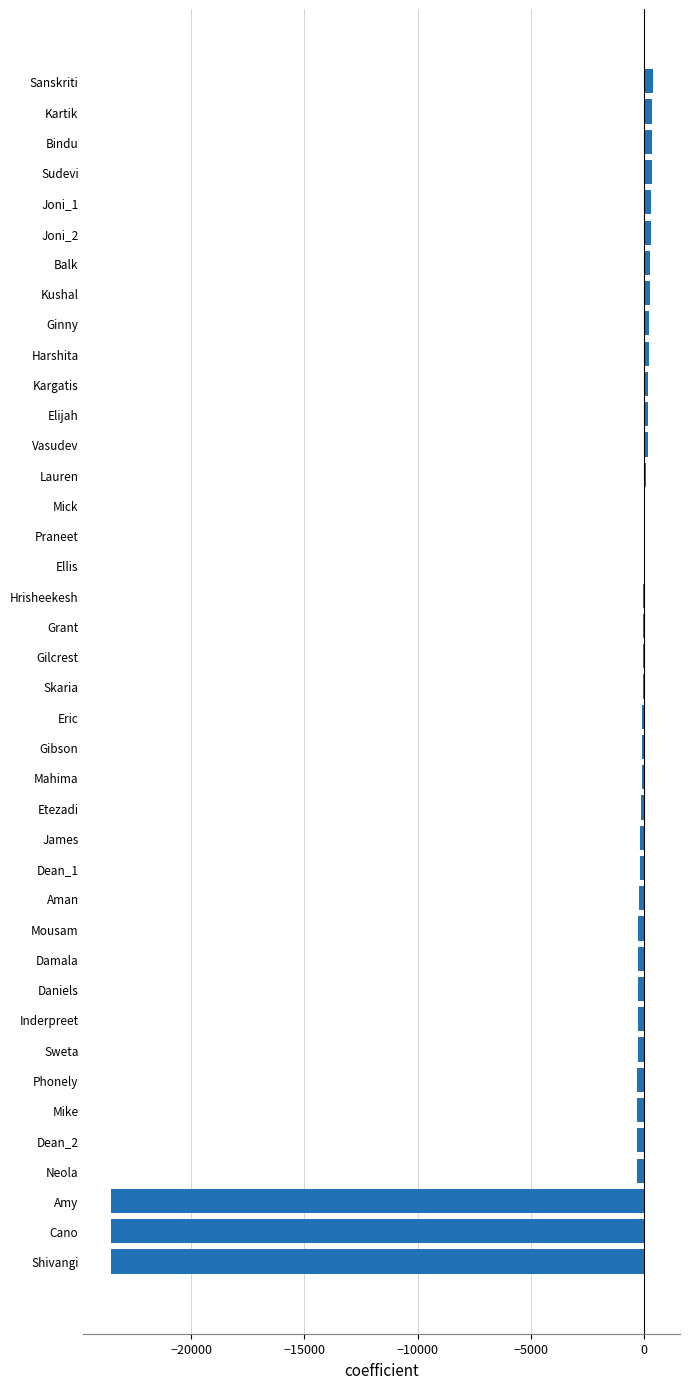

What is the sum of all values?

-70684.1